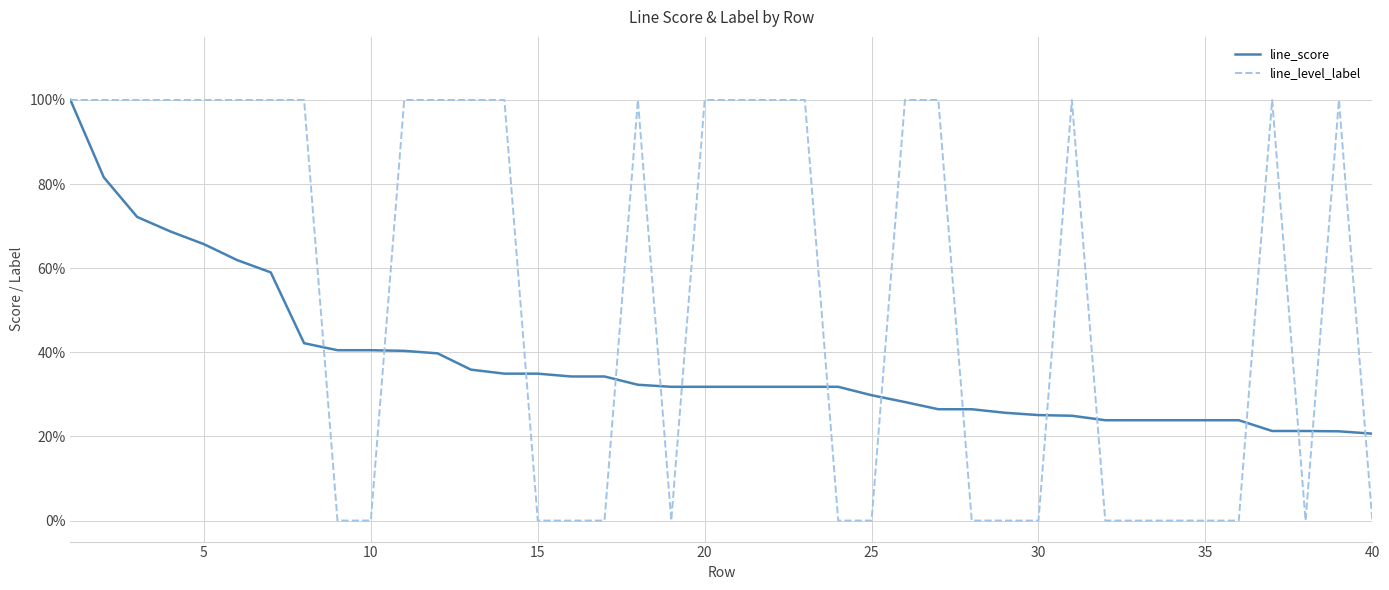

What is the difference between the maximum and minimum values in the line_level_label series?

1.0